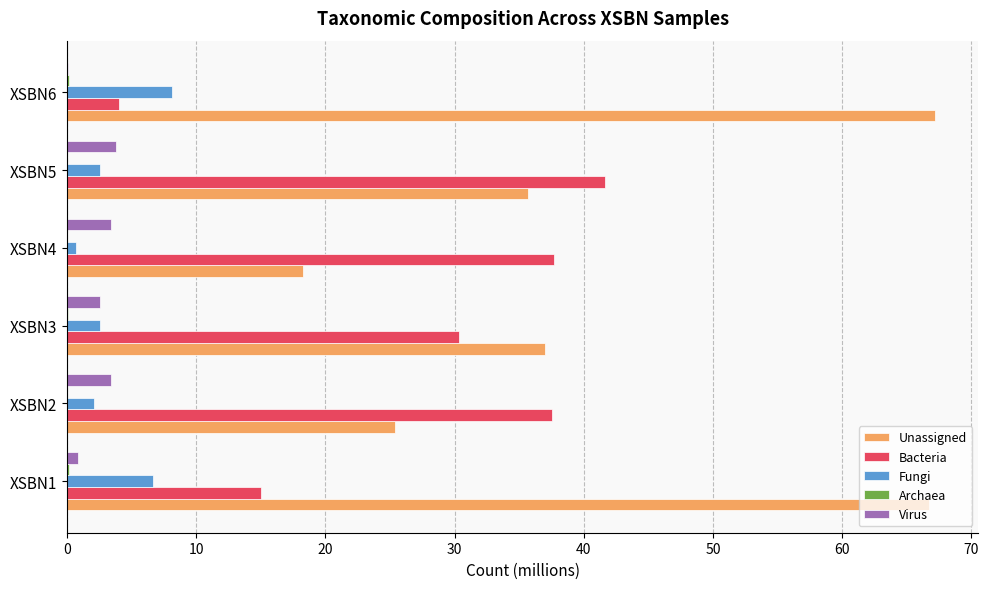

The value of Fungi at XSBN3 is 2.5. True or false?

True